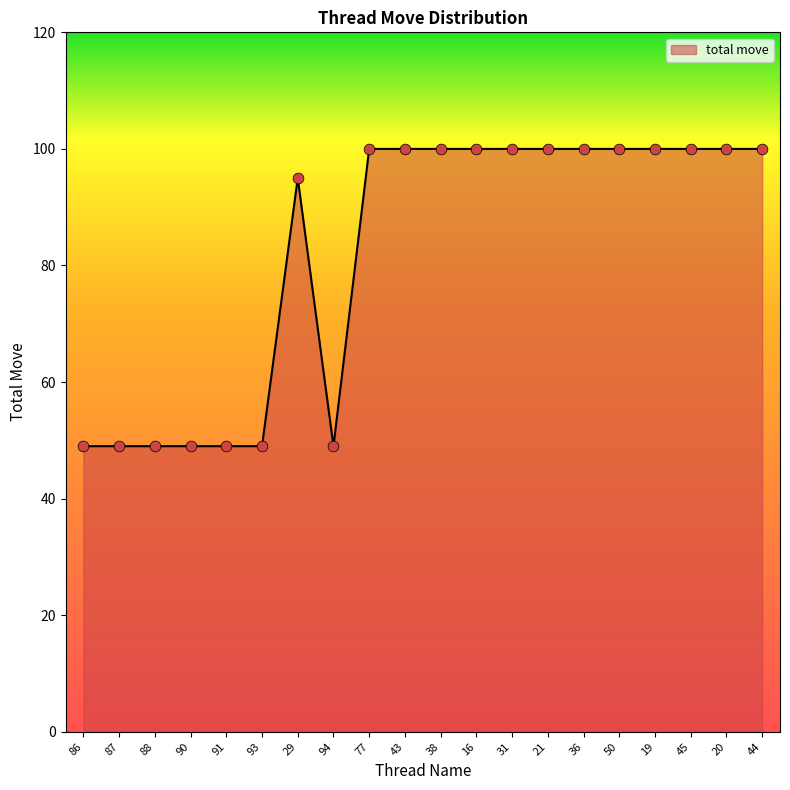

What is the change in value from 90 to 77?

+51